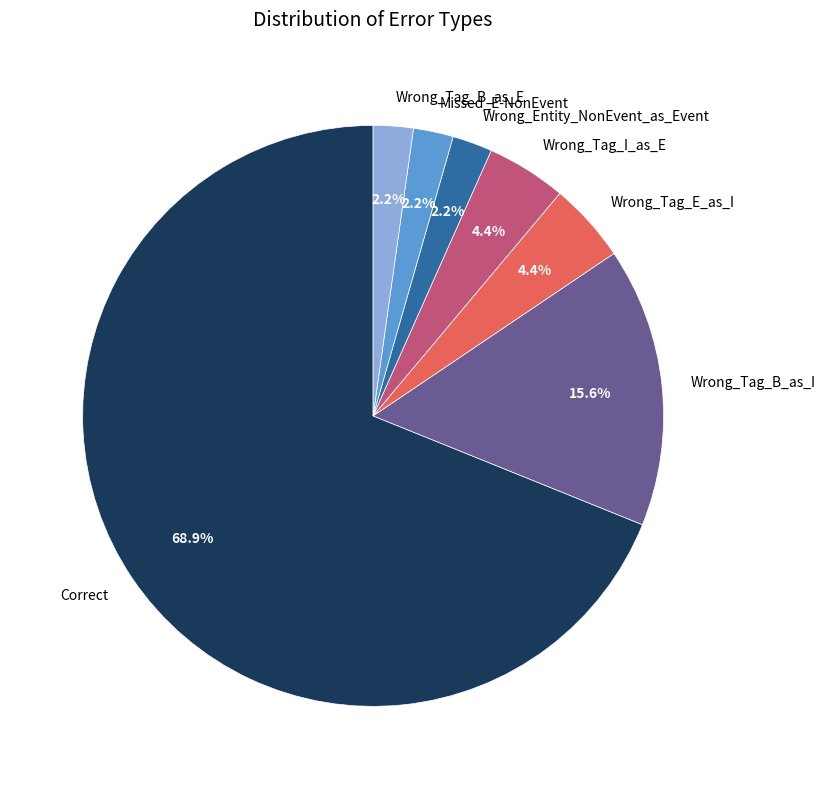

Combined, what portion of the pie is Wrong_Entity_NonEvent_as_Event and Wrong_Tag_B_as_E?

4.4%